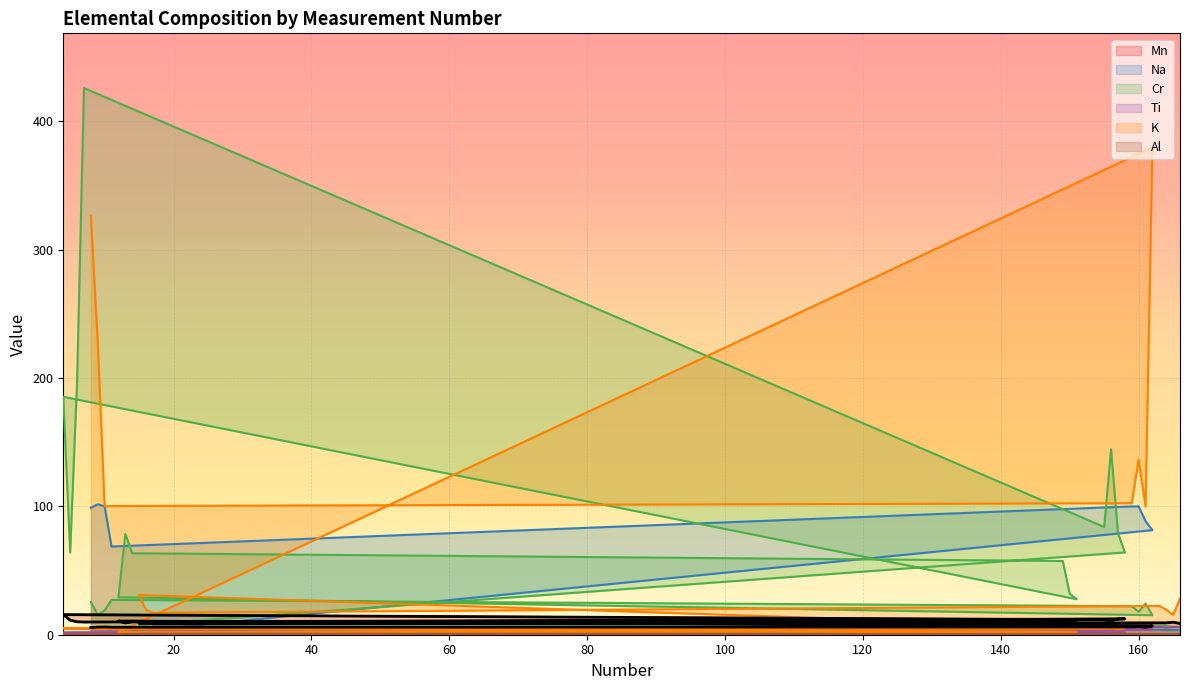

Between 16 and 165, which series saw the biggest shift?

K